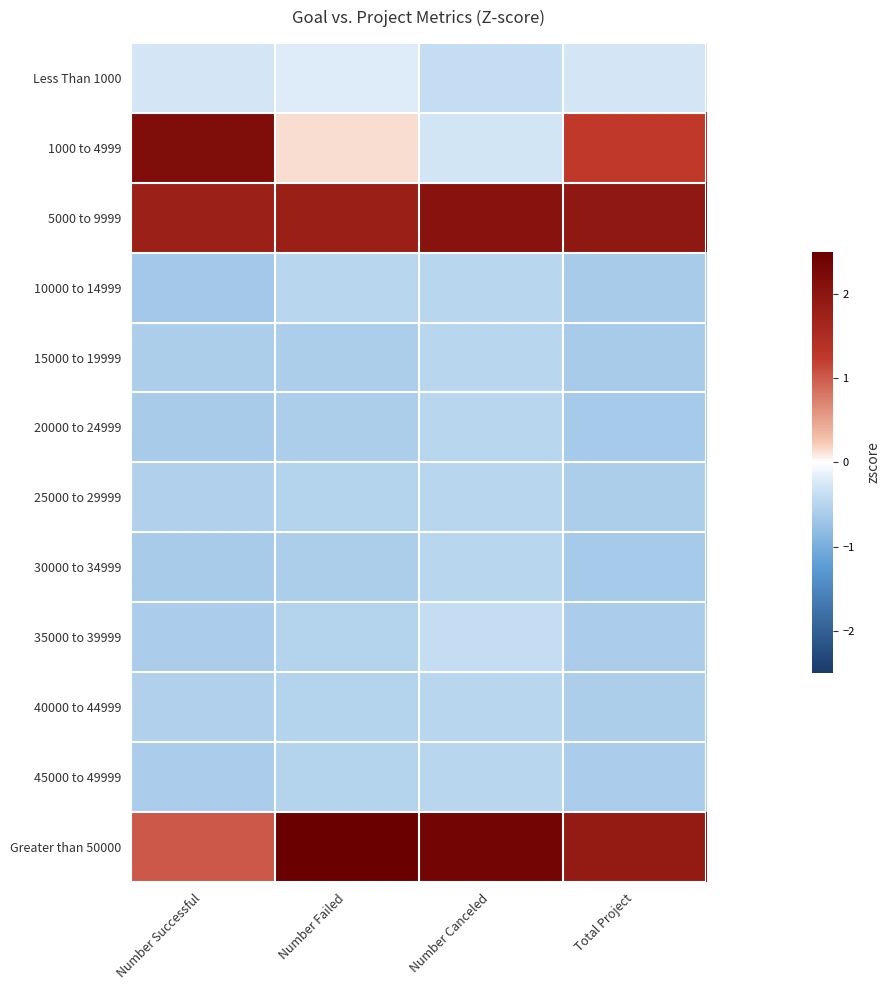

What is the minimum value shown in the chart?

-0.7